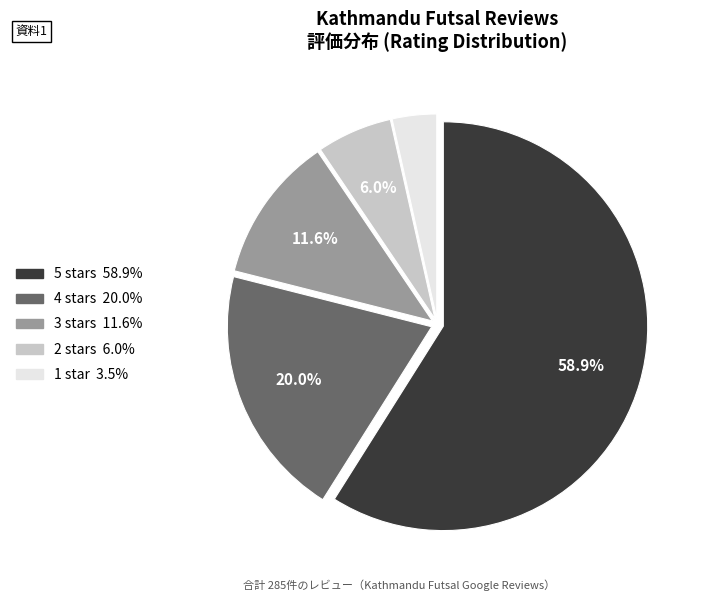

To the nearest percent, what is the average slice percentage?

20%